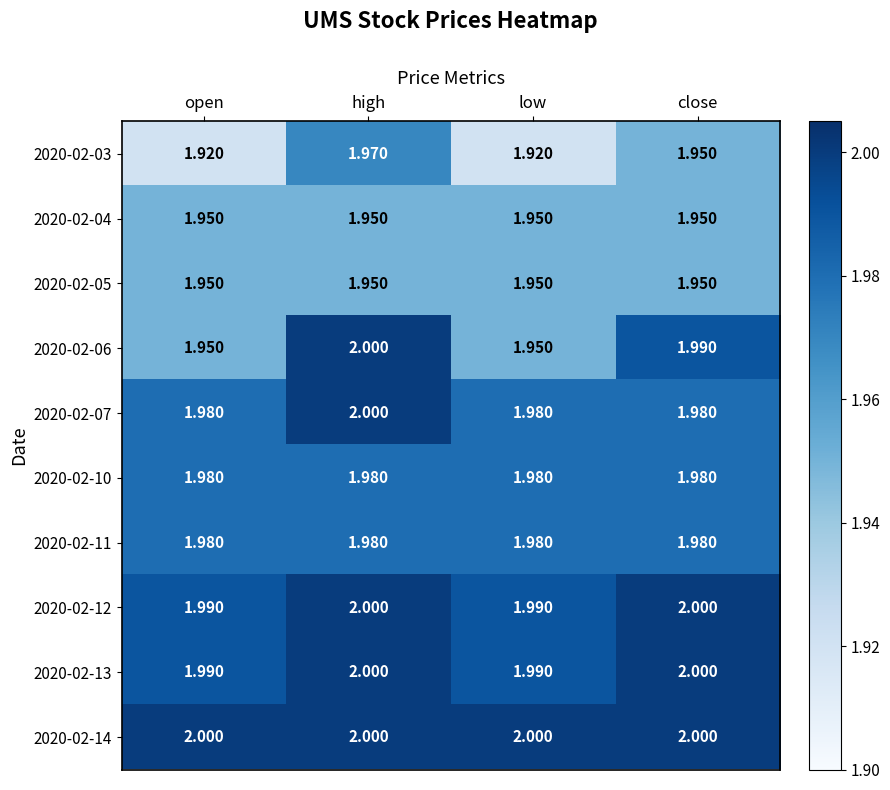

Is the value of 2020-02-07 at low greater than the value of 2020-02-13 at high?

No